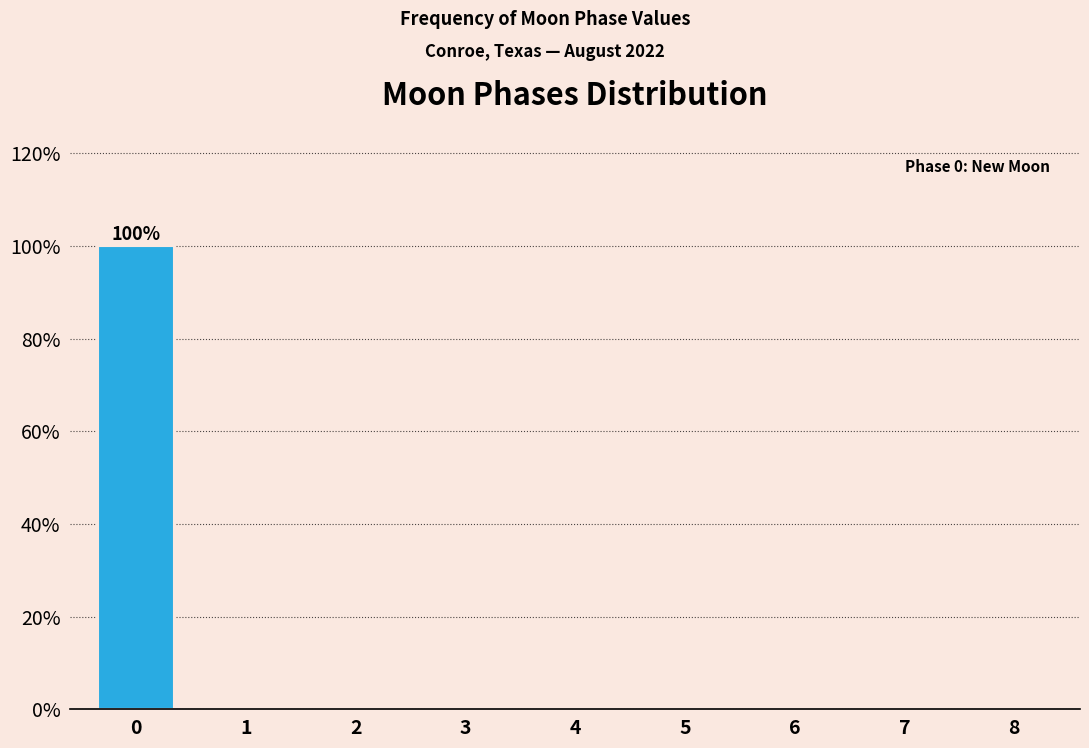

Reading left to right, extract all data points from this chart.

0=100	1=0	2=0	3=0	4=0	5=0	6=0	7=0	8=0